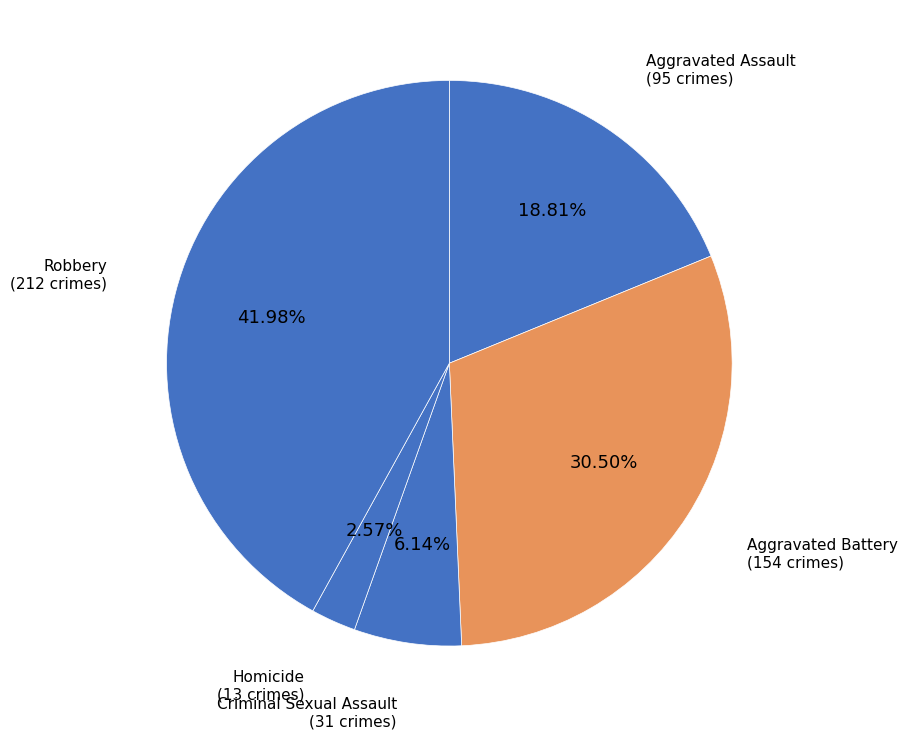

How many slices are in this pie chart?

5